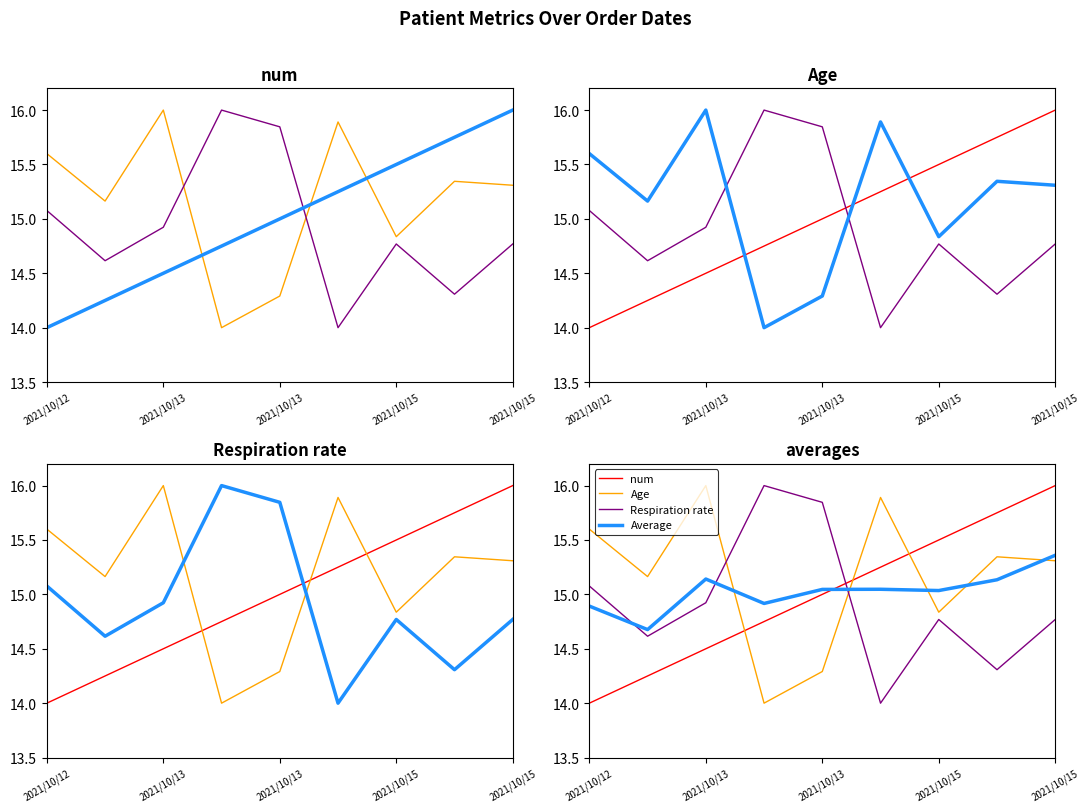

At which label does Average first exceed 15?

2021/10/13